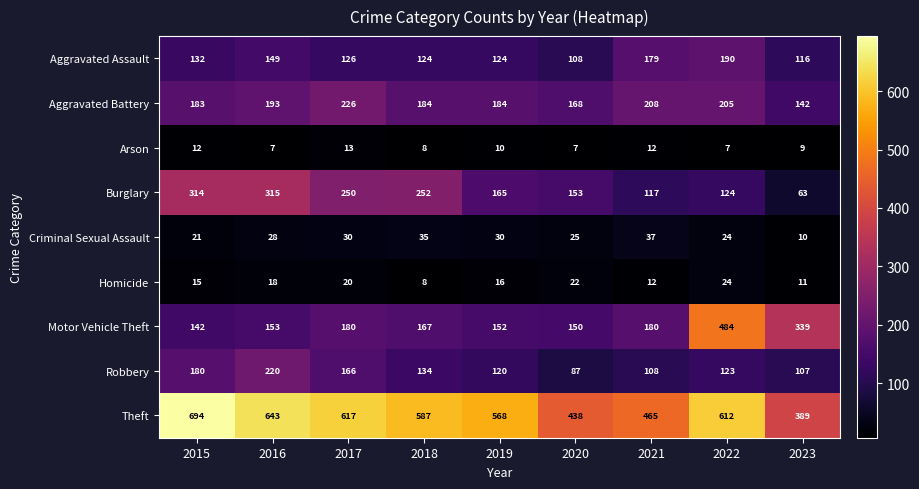

Which label corresponds to the largest value in the chart?

2015